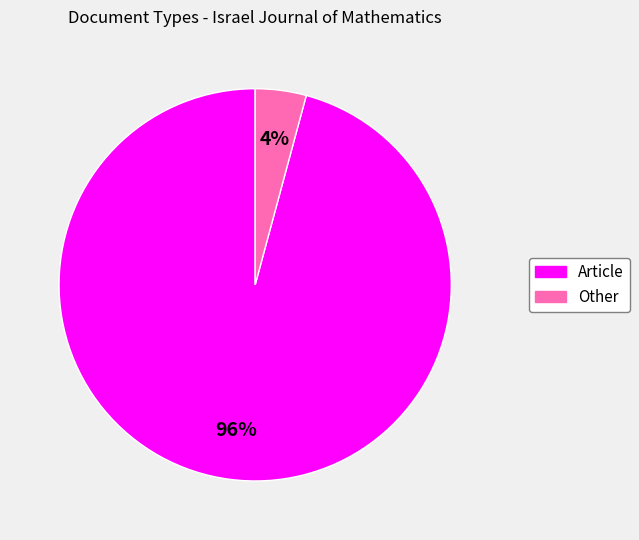

Which category has the biggest portion of the pie?

Article